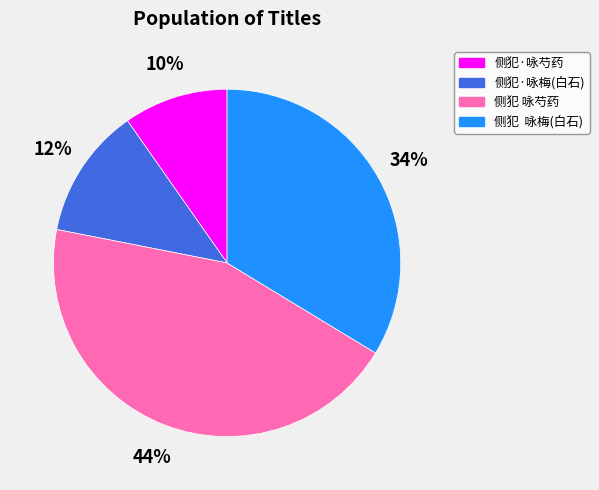

Is there any slice that represents more than half of the pie?

No